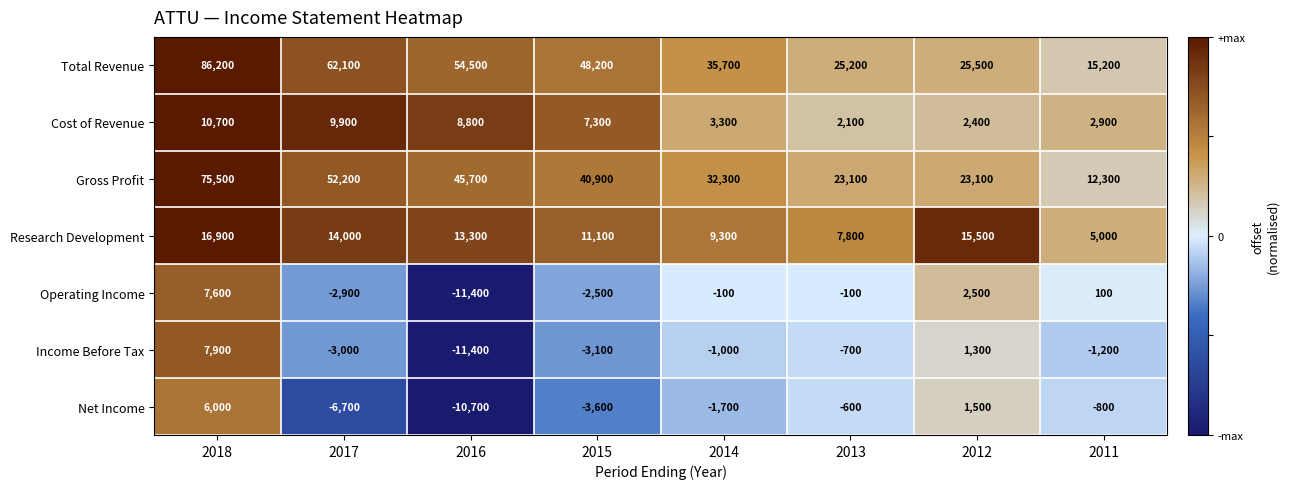

Which label corresponds to the largest value in the chart?

2018